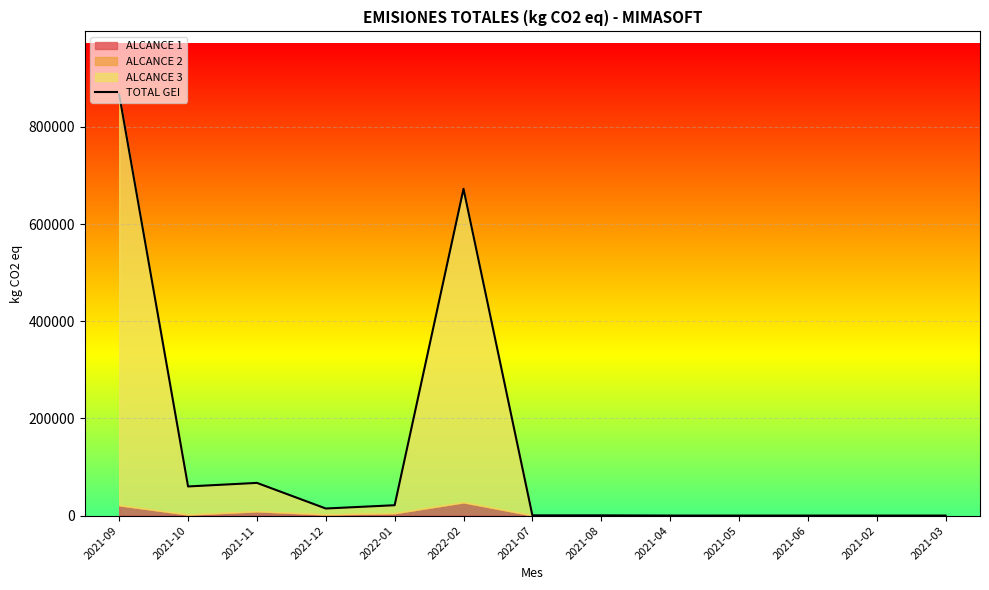

Where does the data first go above 441?

2021-09